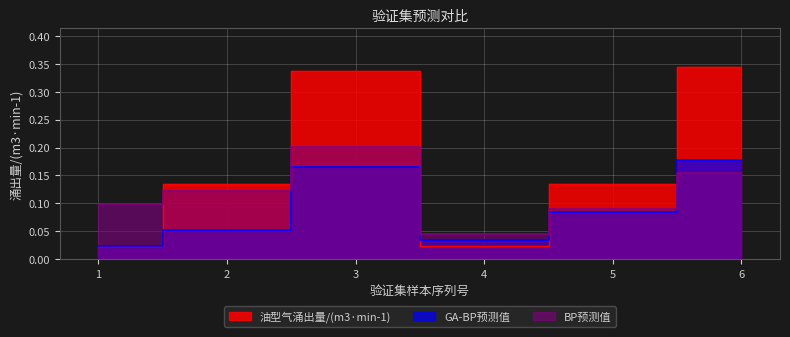

What is the value of the 油型气涌出量/(m3·min-1) point at the 3rd from the left?

0.3